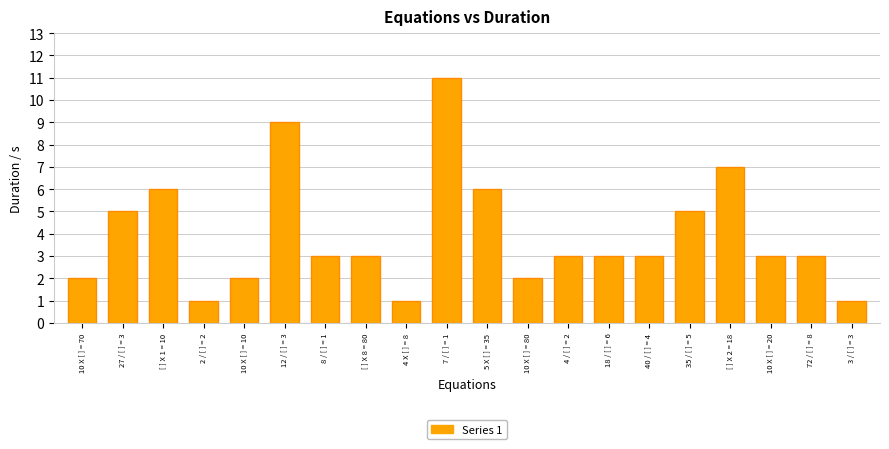

What is the label of the 16th bar from the left?

35 / [ ] = 5